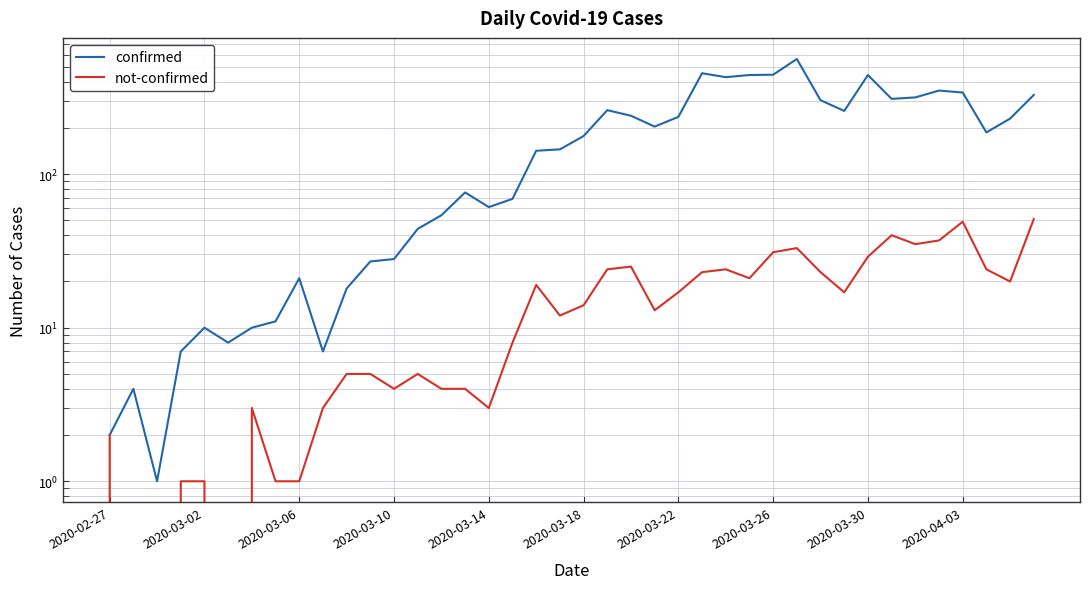

How many values in the confirmed series are below 177?

20